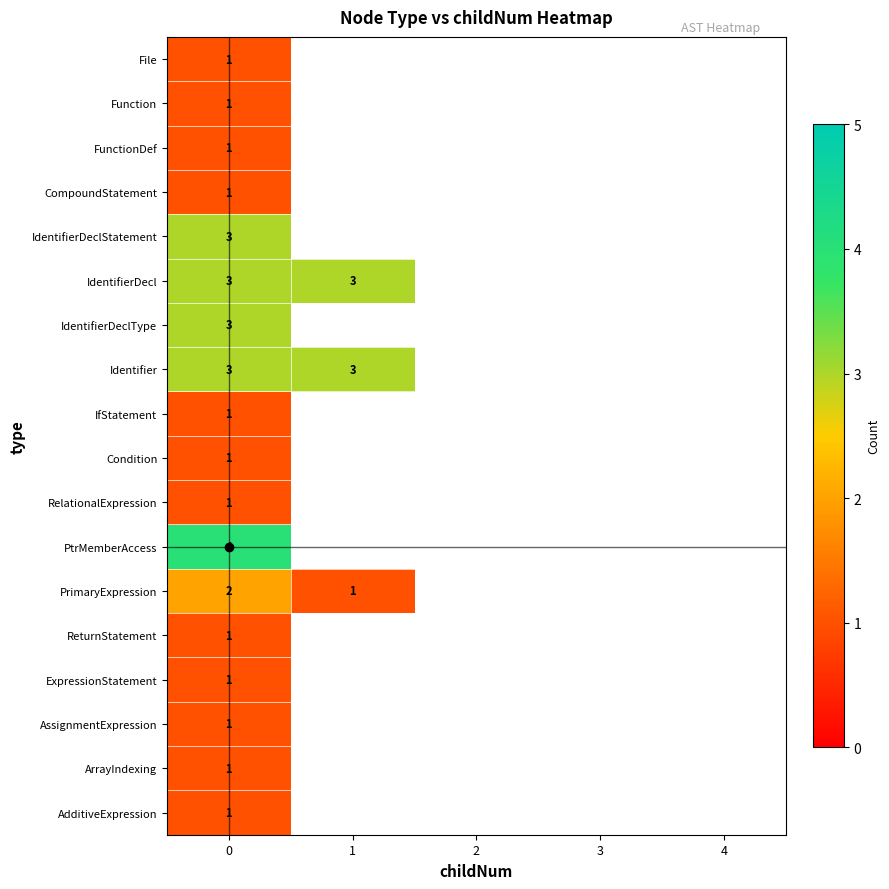

The value of Identifier at 0 is 2. True or false?

False